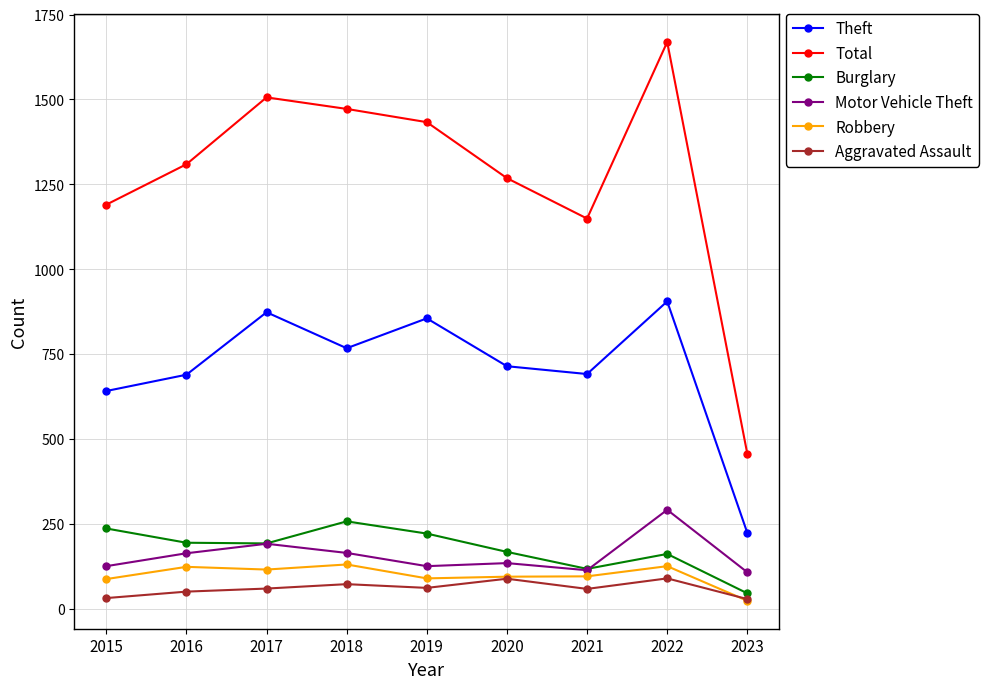

What is the maximum value for Robbery?

130